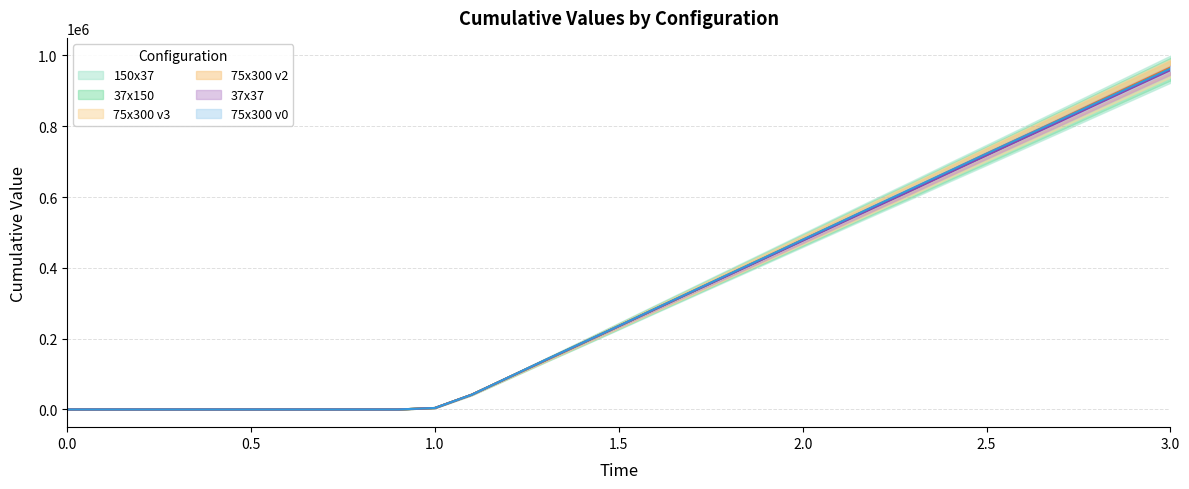

Which series has the largest total across all categories?

75x300 v2